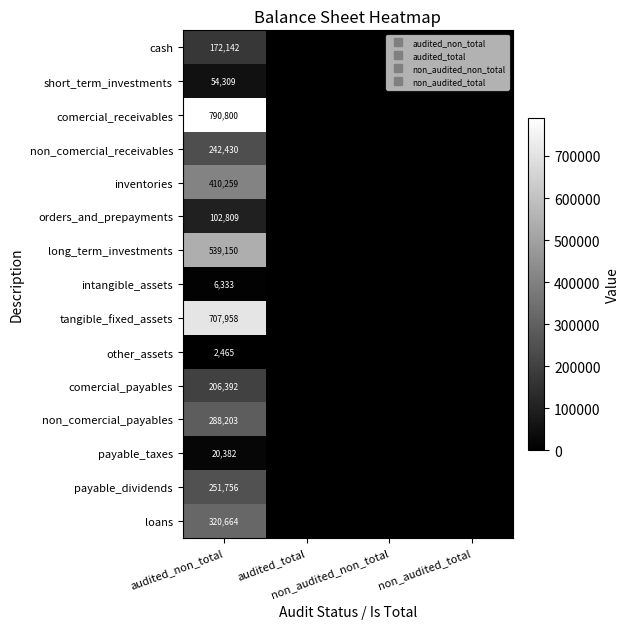

Rank the series at audited_total from lowest to highest value.

cash, short_term_investments, comercial_receivables, non_comercial_receivables, inventories, orders_and_prepayments, long_term_investments, intangible_assets, tangible_fixed_assets, other_assets, comercial_payables, non_comercial_payables, payable_taxes, payable_dividends, loans